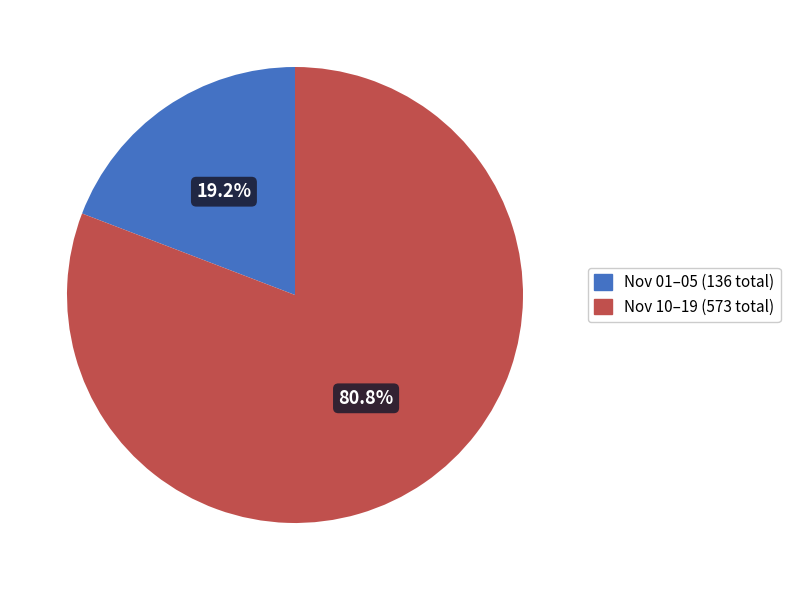

Which category accounts for the majority?

Nov 10–19 (573 total)